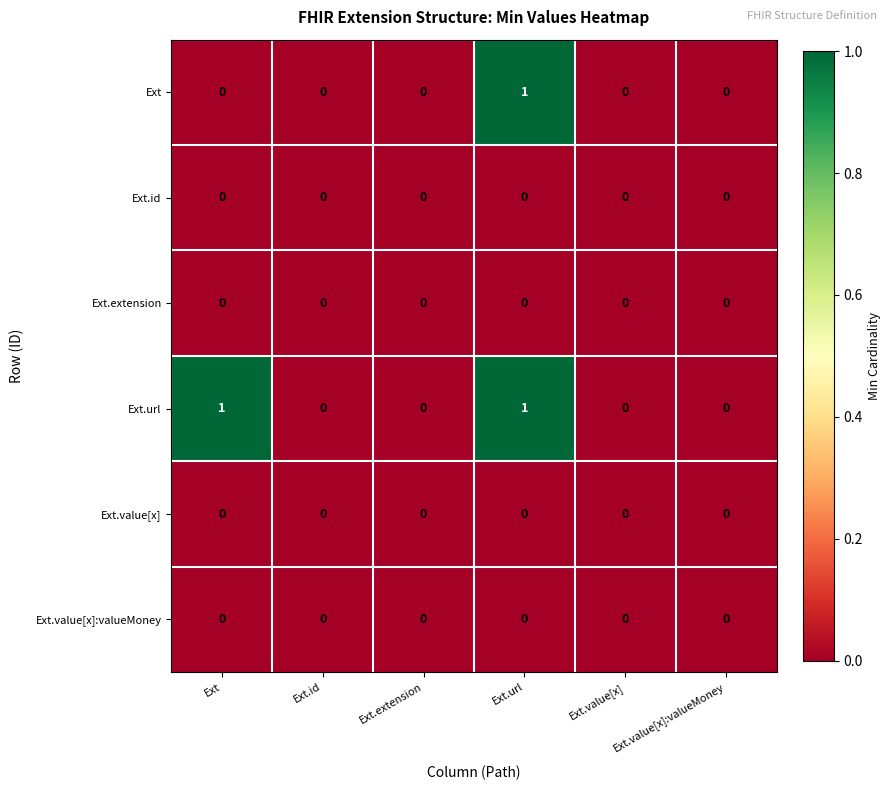

At which label does Ext reach its peak?

Ext.url